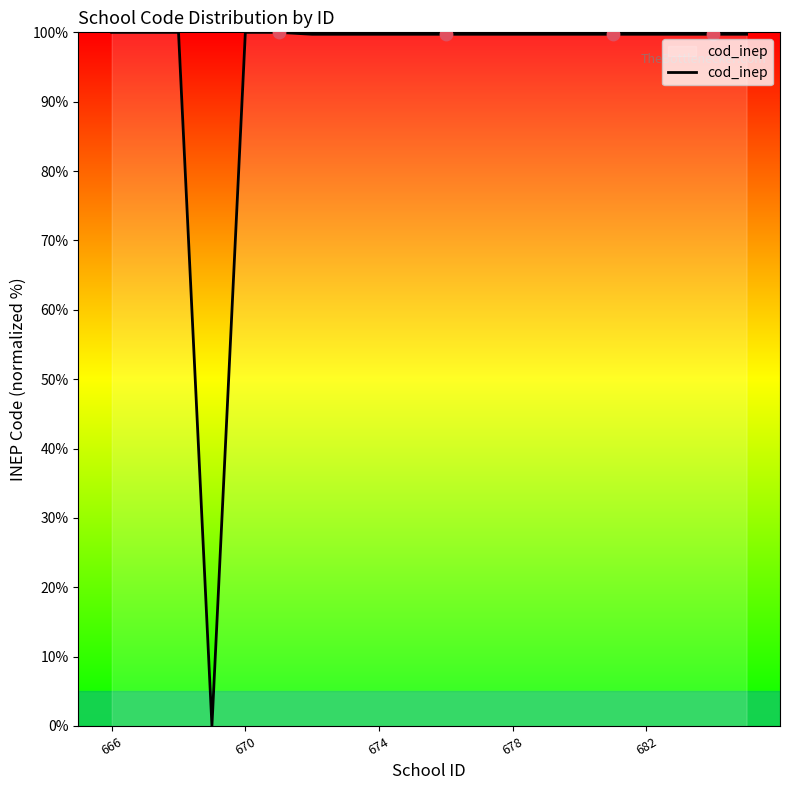

What is the difference between the maximum and minimum values?

100.0